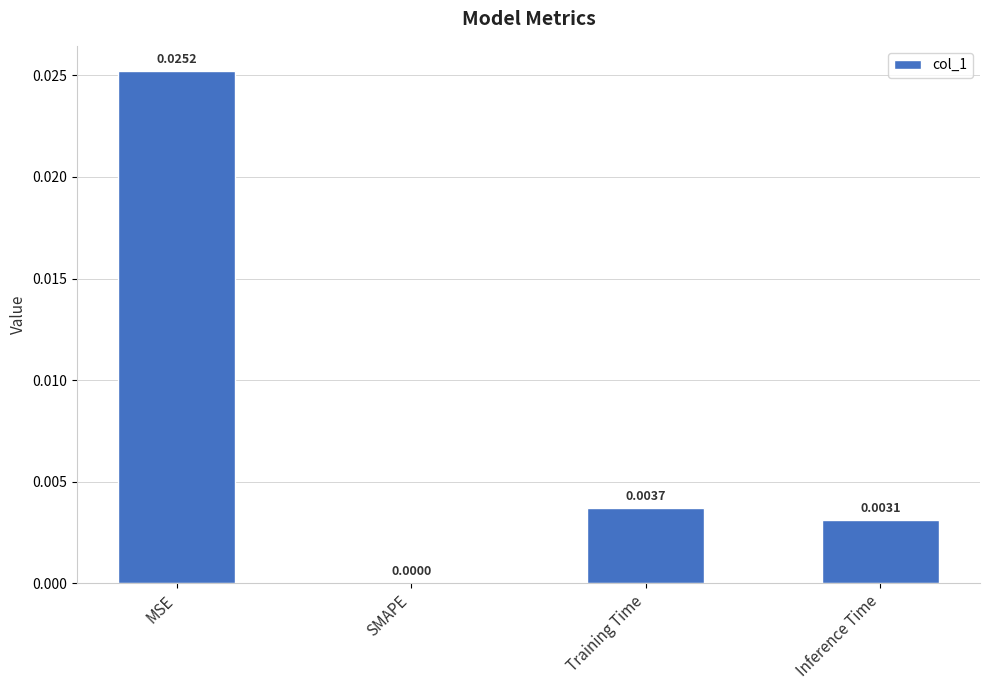

Which has a higher value, MSE or SMAPE?

MSE